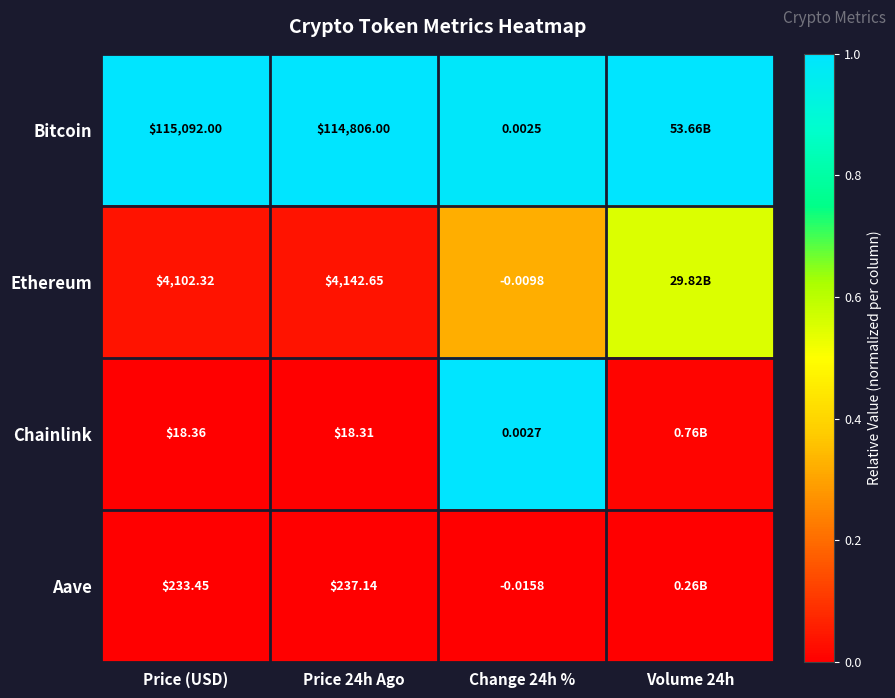

Rank the series at Change 24h % from highest to lowest value.

Chainlink, Bitcoin, Ethereum, Aave